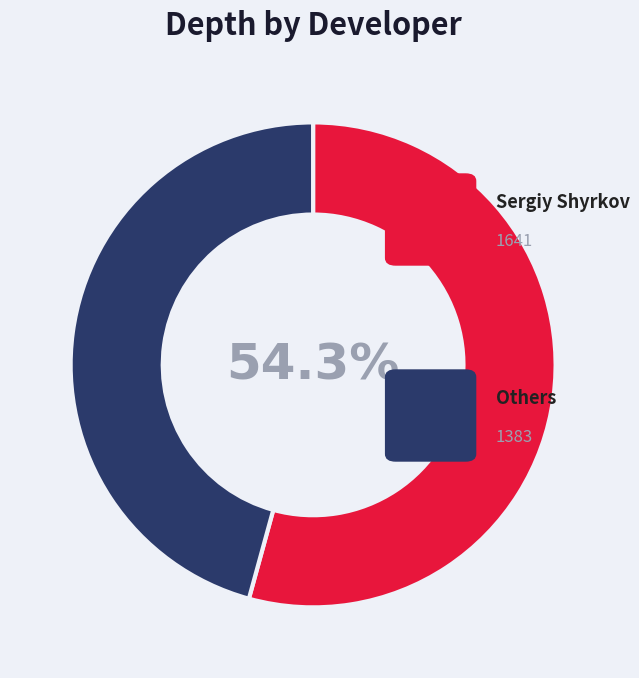

Is there any slice that represents more than half of the pie?

Yes